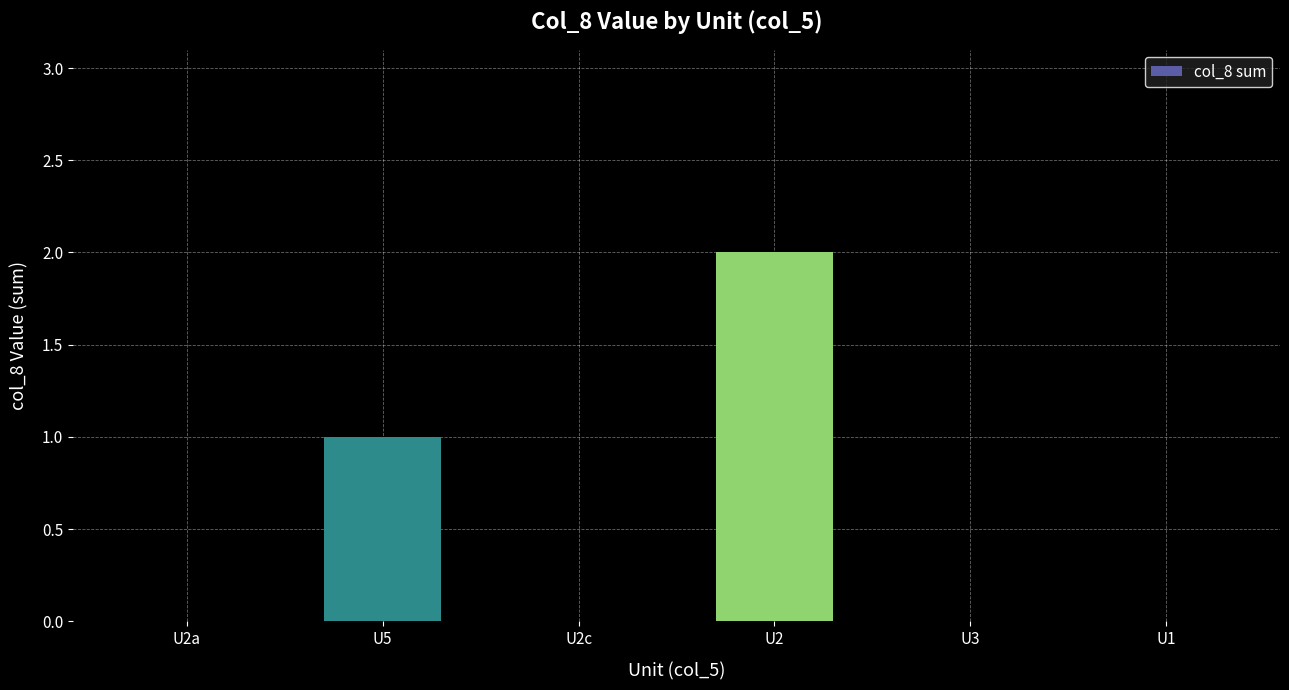

What is the difference between the values at U5 and U2c?

1